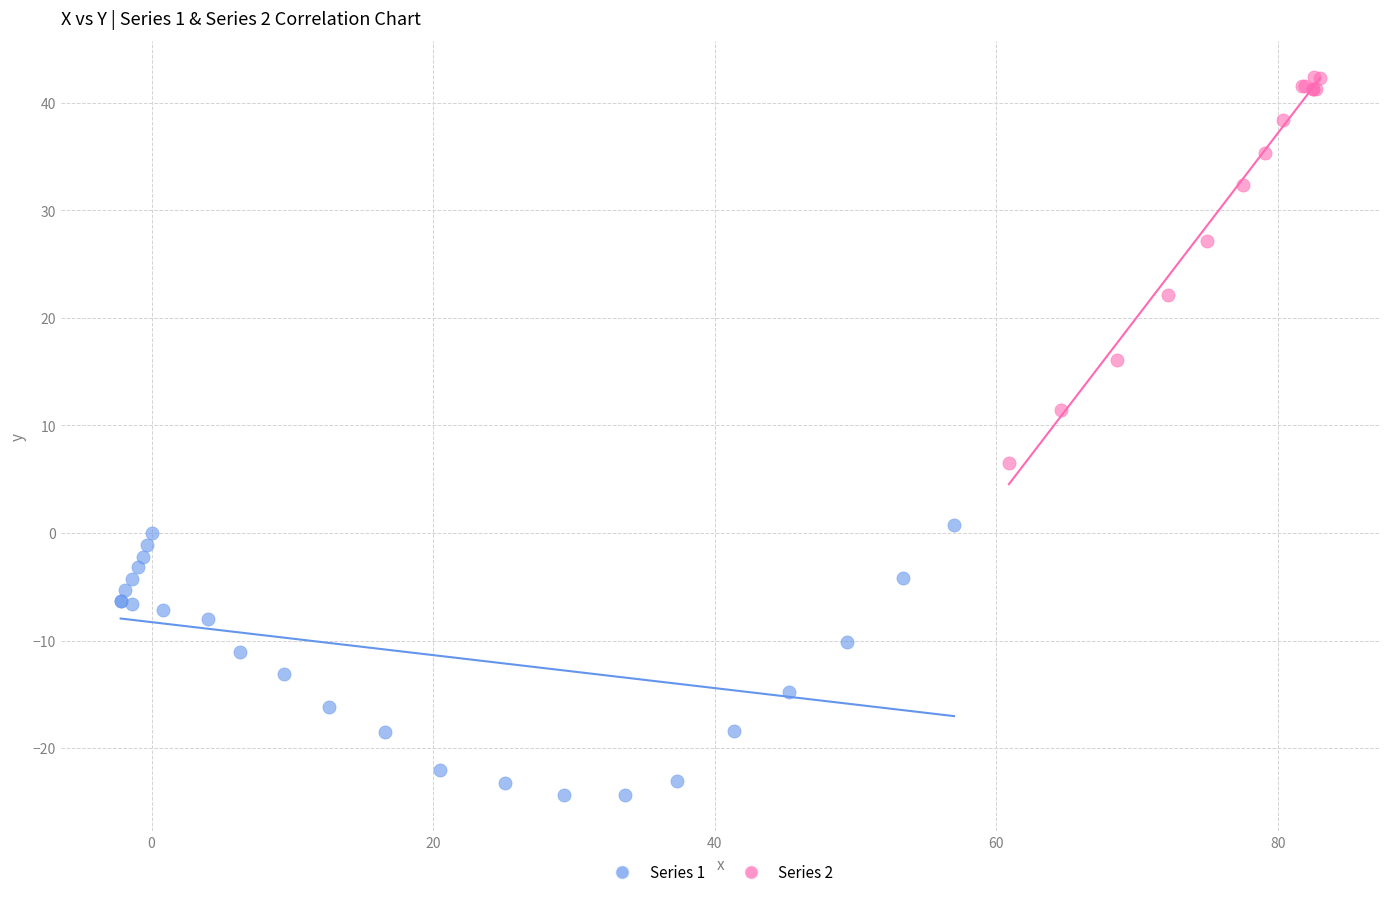

Which series reaches the minimum Y coordinate?

Series 1